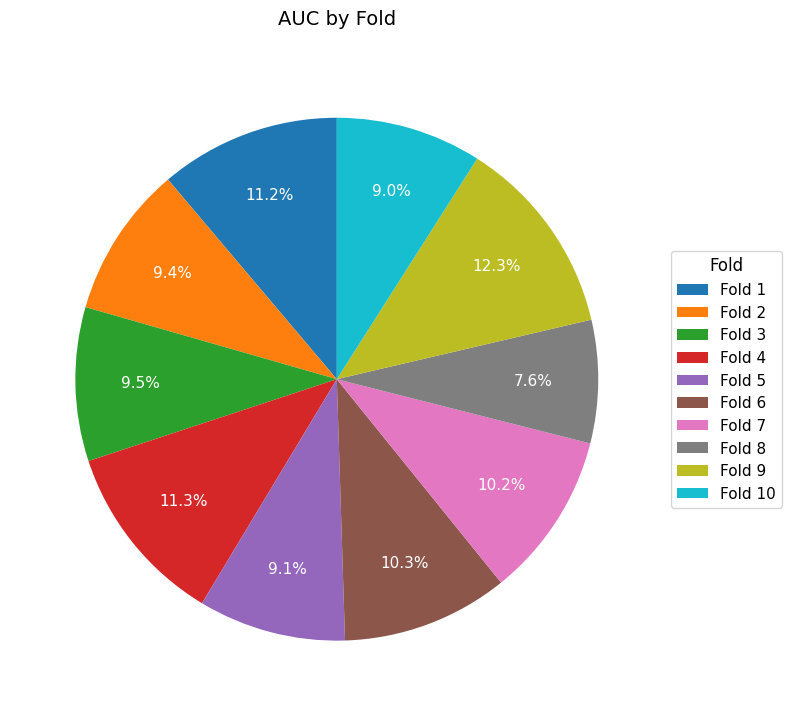

Between Fold 4 and Fold 5, which is larger?

Fold 4